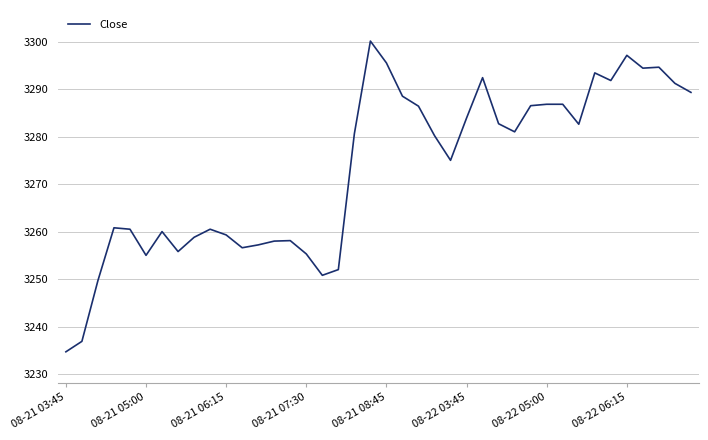

How many distinct data groups are displayed?

1